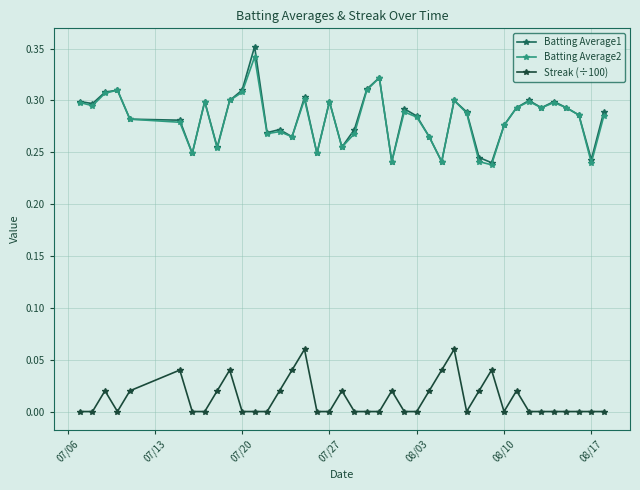

True or false: Streak (÷100) has more than 1 points higher than both neighbors.

True